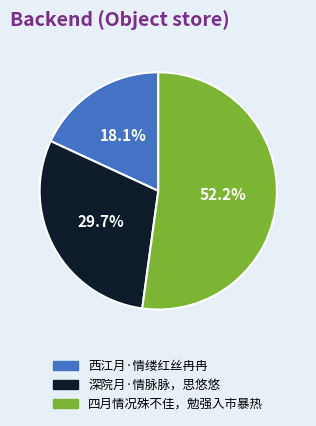

The 西江月·情缕红丝冉冉 slice represents 18% of the pie. True or false?

True